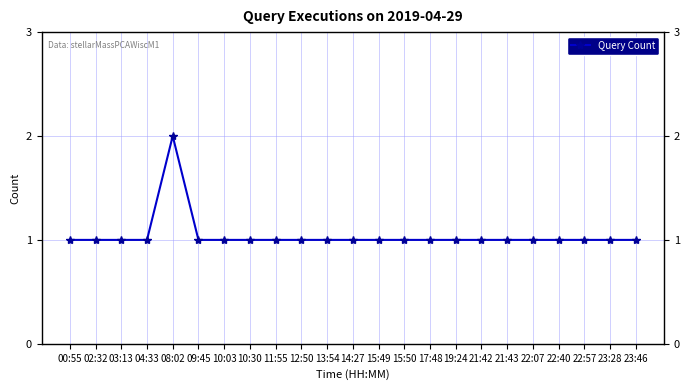

What is the greatest value displayed?

2